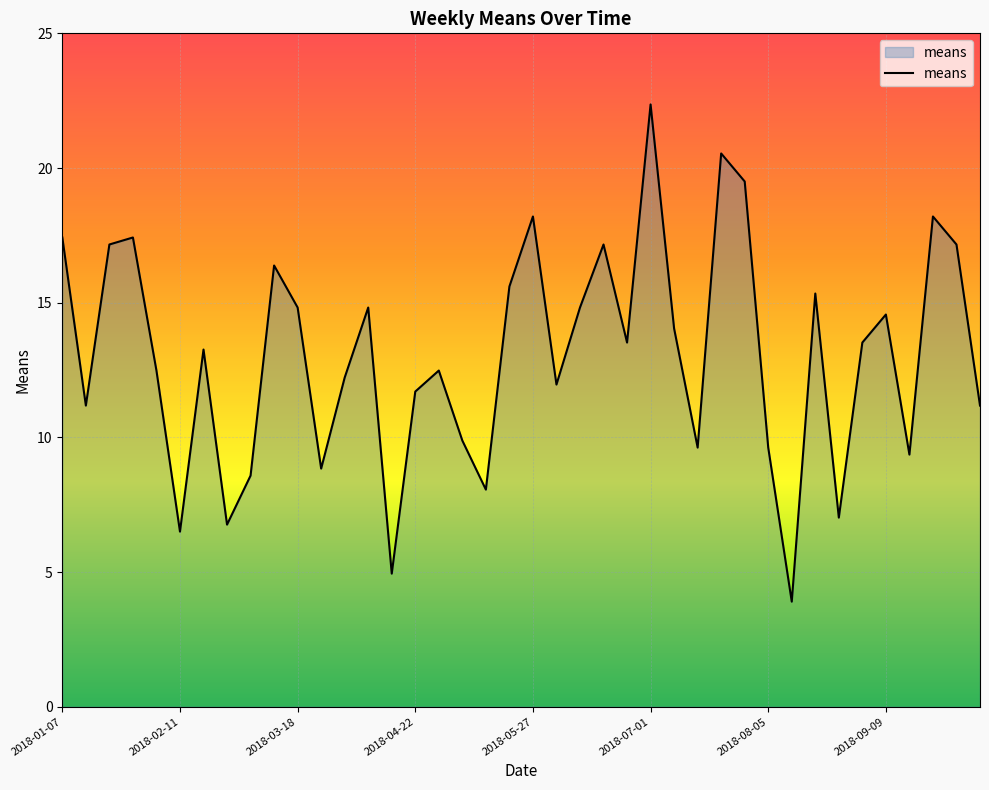

What is the difference between the maximum and minimum values?

18.5